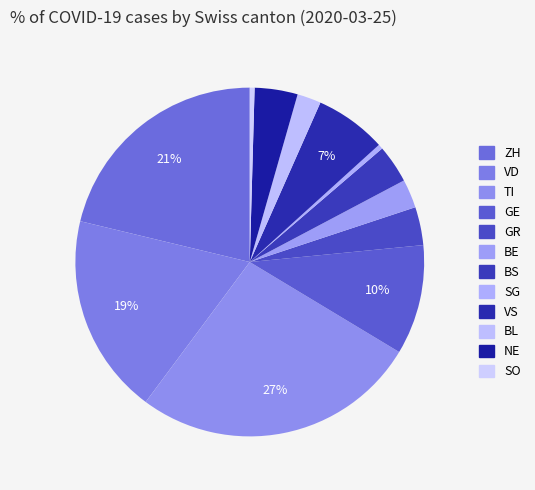

Does any single category account for the majority?

No